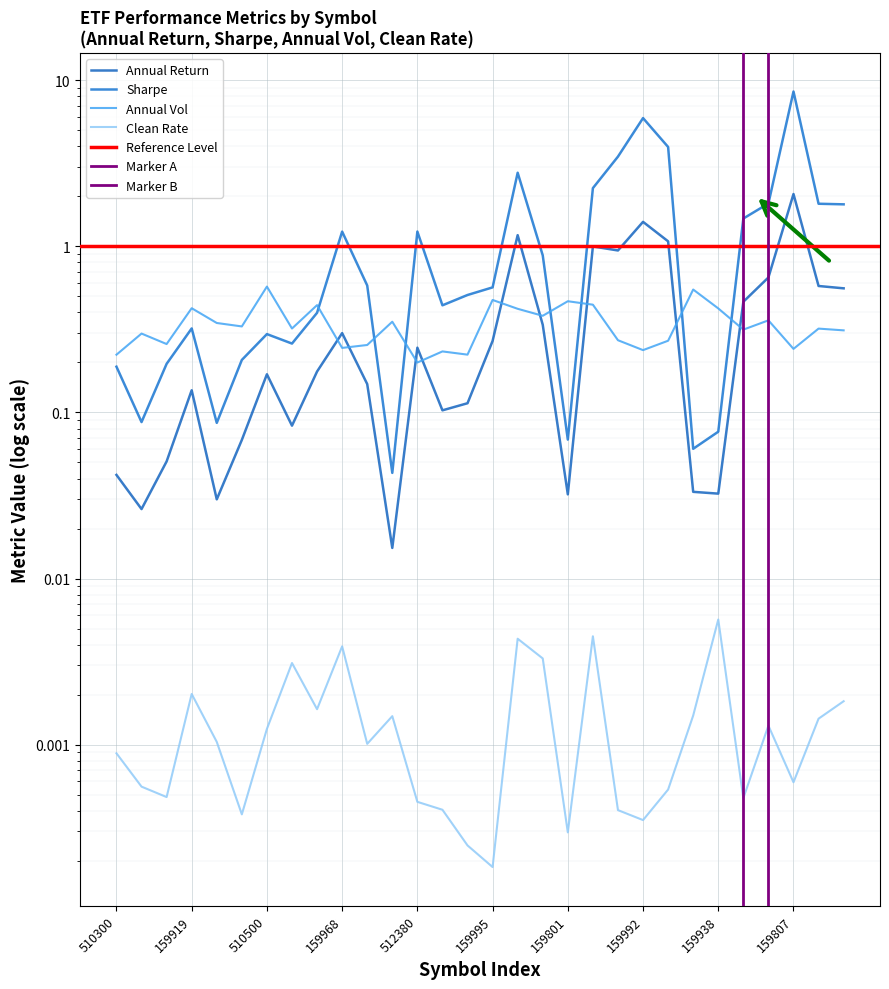

Which series changed the most between 510330 and 512480?

Sharpe